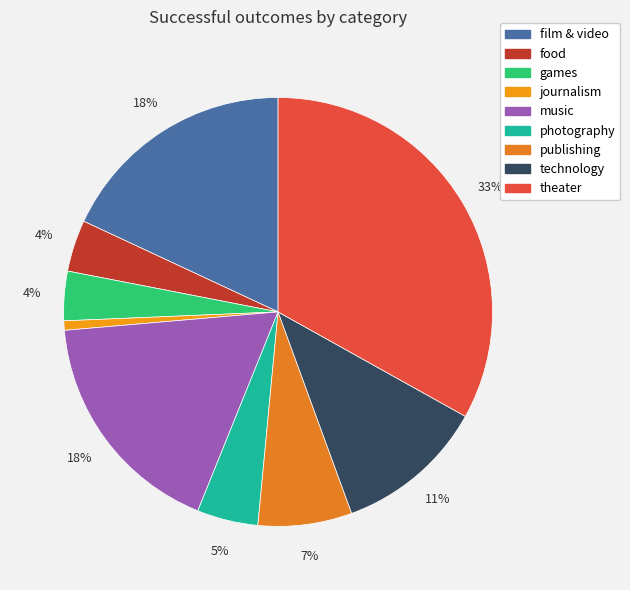

Approximately how many times larger is the value at games compared to food?

1.0